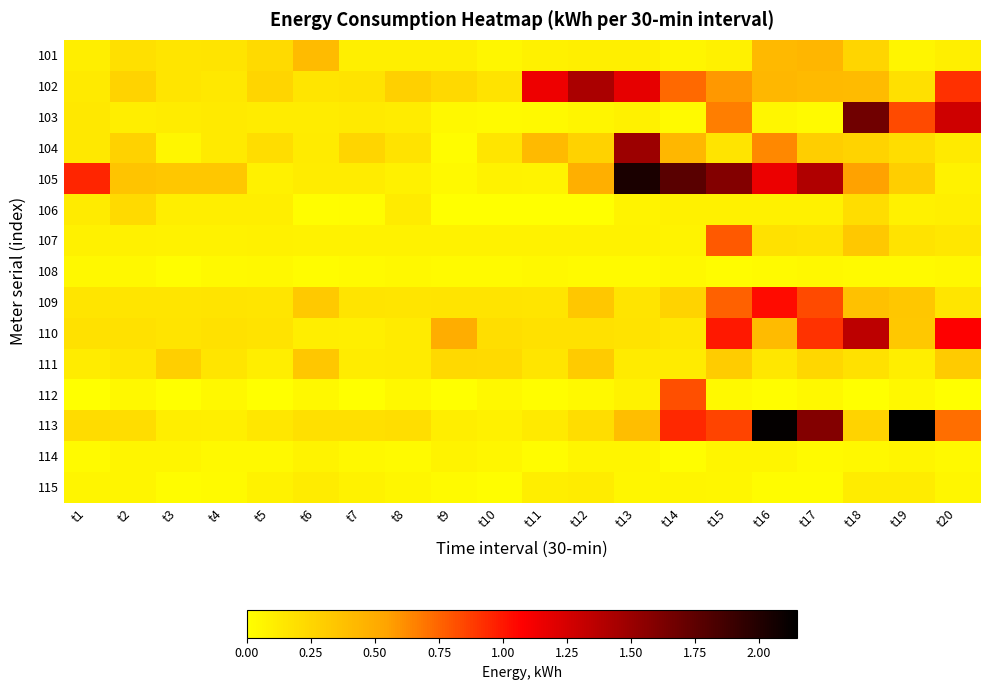

How many series are shown in this chart?

15